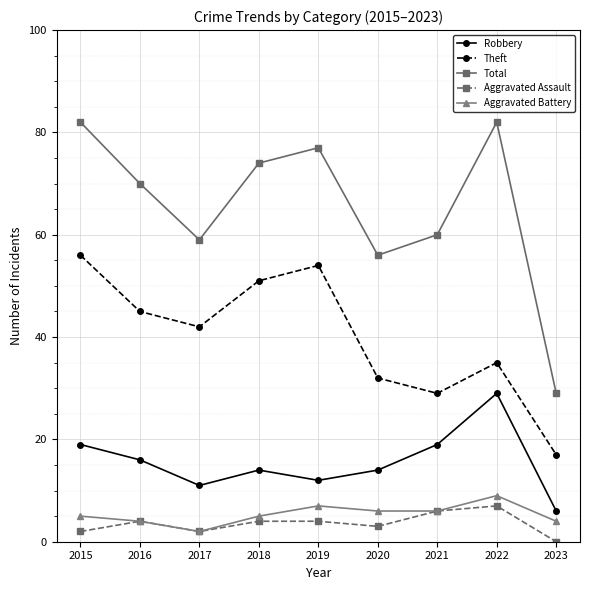

Which series has the largest total across all categories?

Total